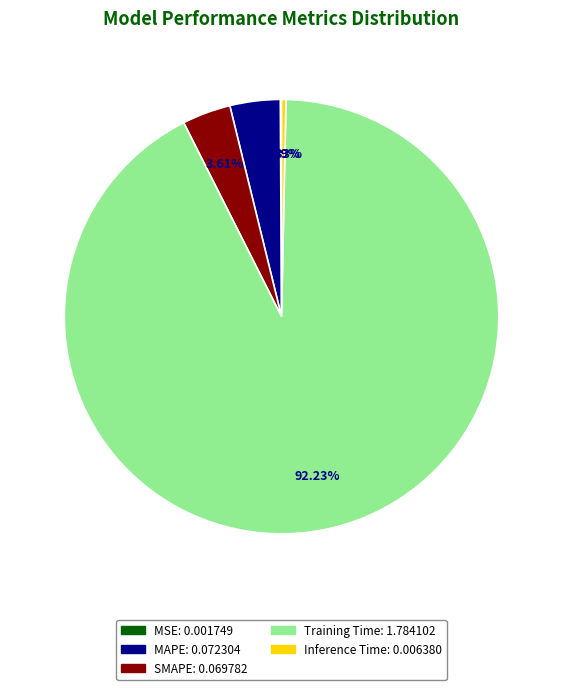

Do SMAPE and Inference Time together represent more than half of the pie?

No